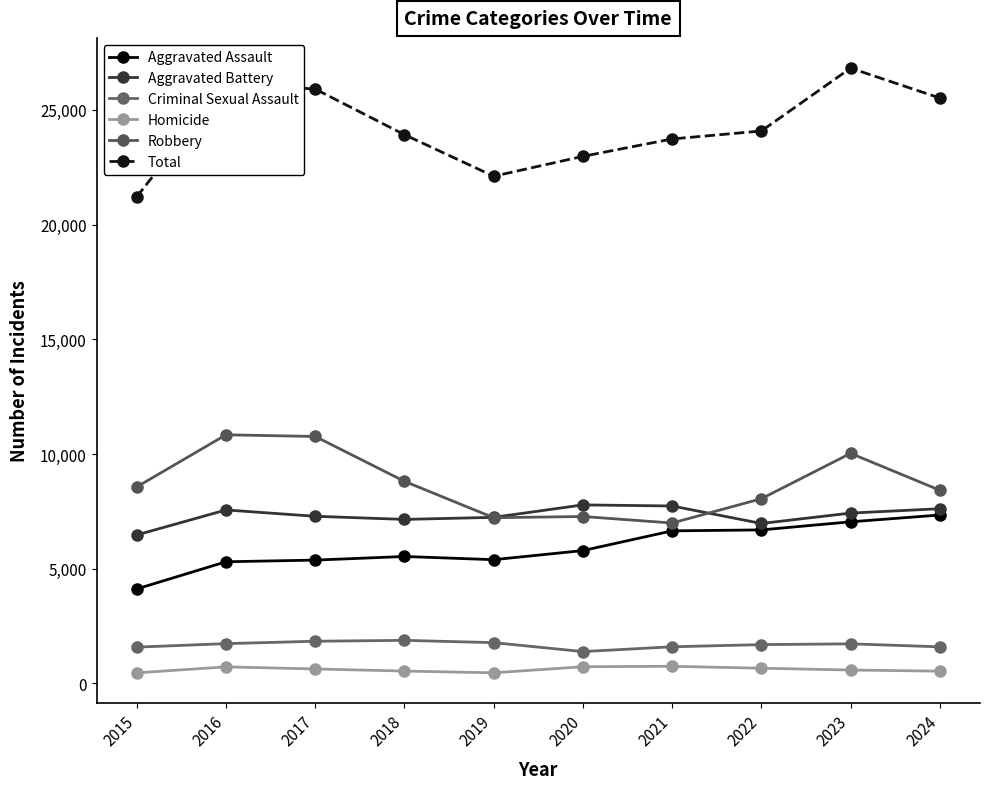

At which category is the sum across all series the highest?

2023